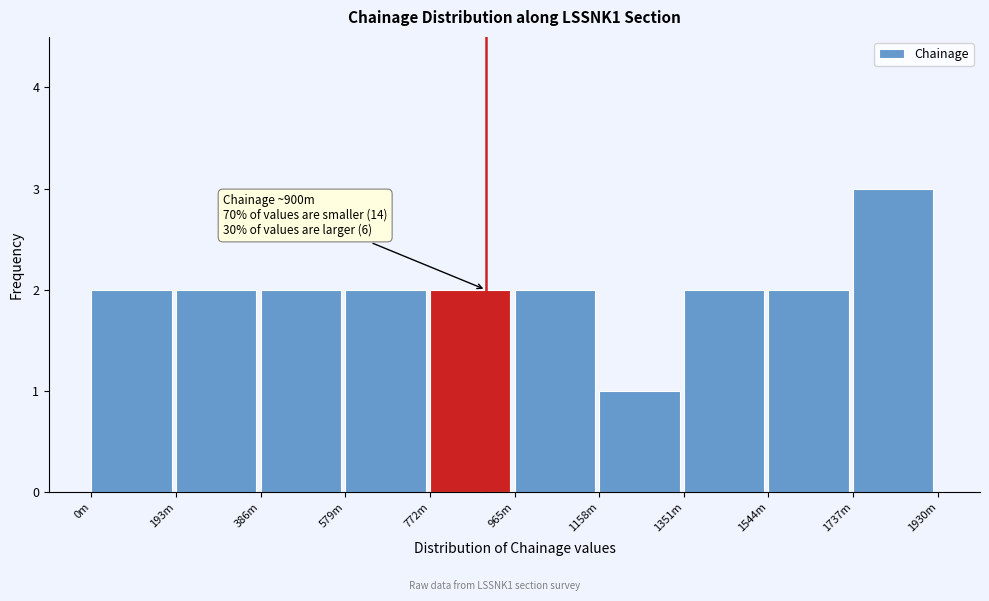

Reading right to left, transcribe all the data shown in this chart.

1737m=3	1544m=2	1351m=2	1158m=1	965m=2	772m=2	579m=2	386m=2	193m=2	0m=2